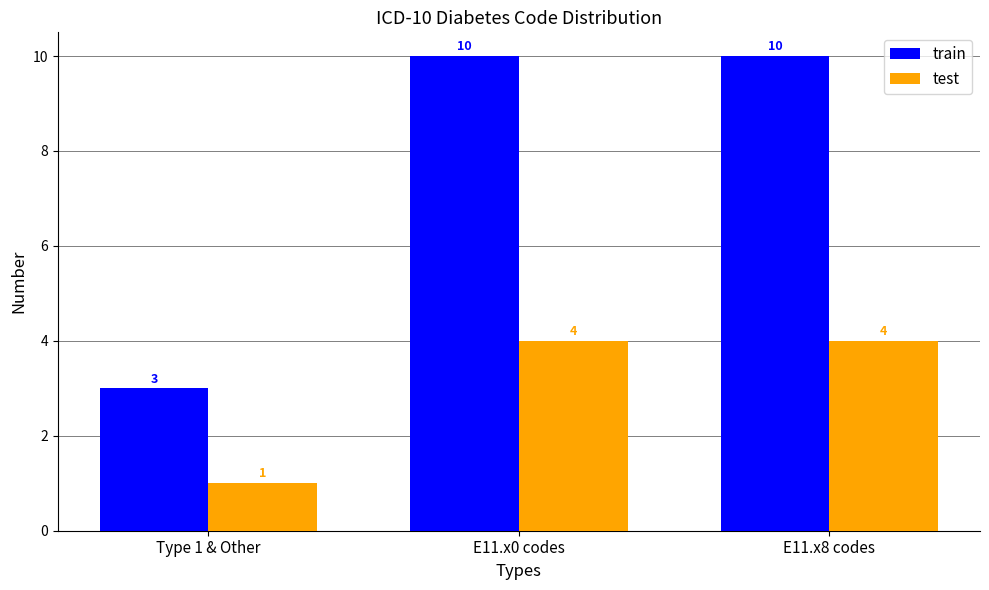

What is the total value across all series at E11.x0 codes?

14